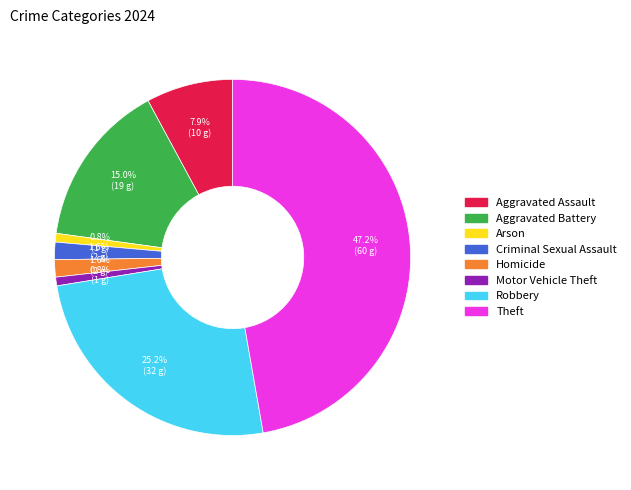

What percentage is the Aggravated Assault slice, to the nearest percent?

8%